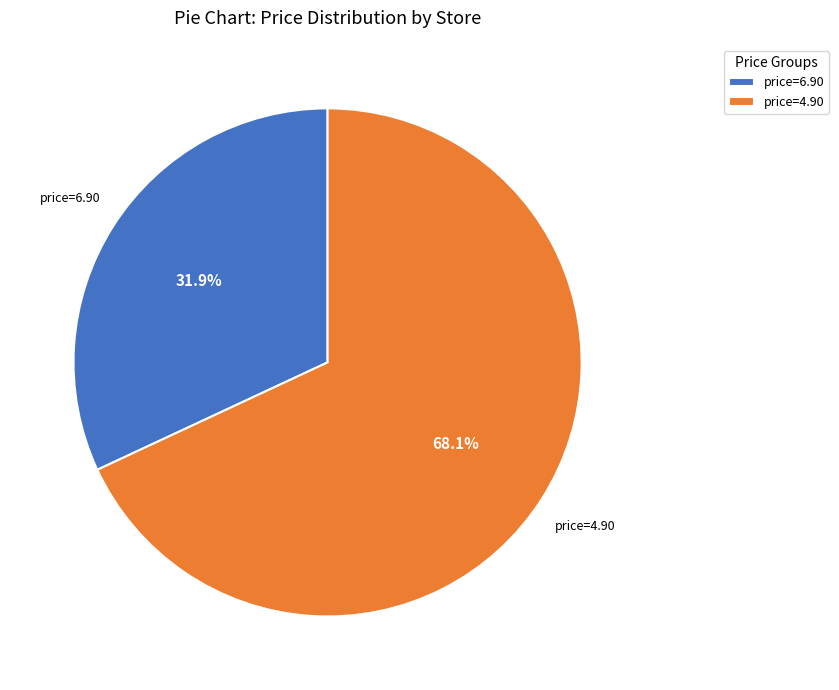

Count the number of slices in the pie.

2